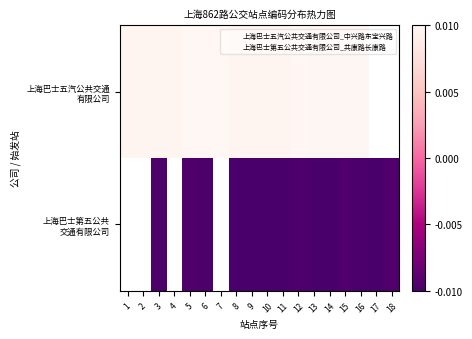

At which category does the chart reach its minimum across all series?

16